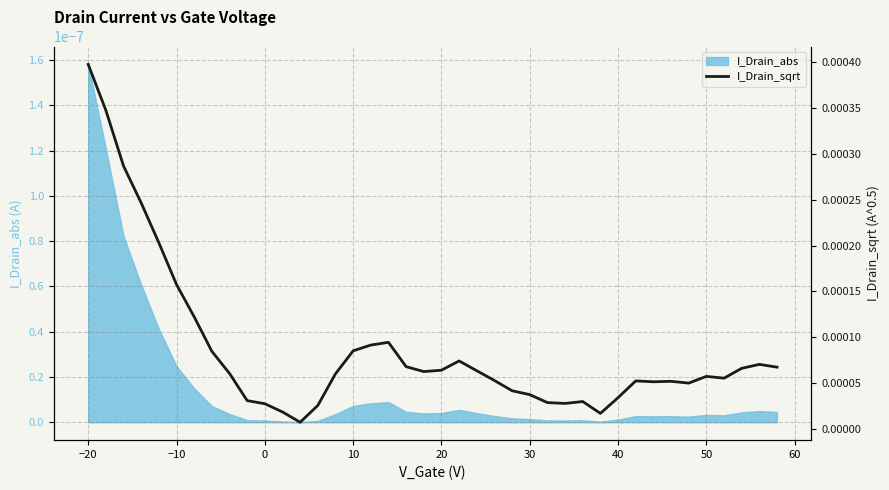

Does the chart display data point markers on the line(s)?

No